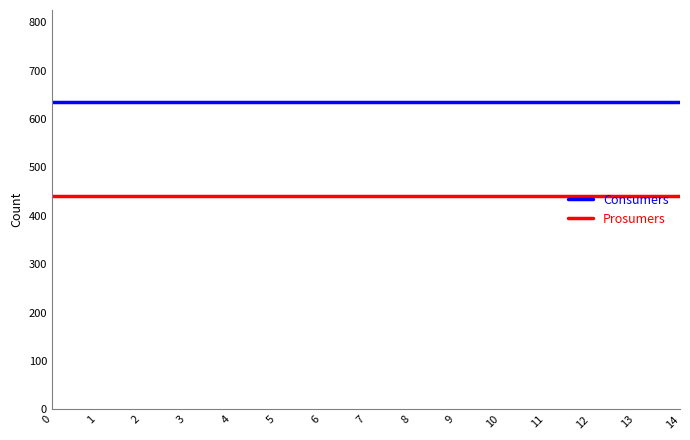

True or false: Consumers and Prosumers intersect in this chart.

False